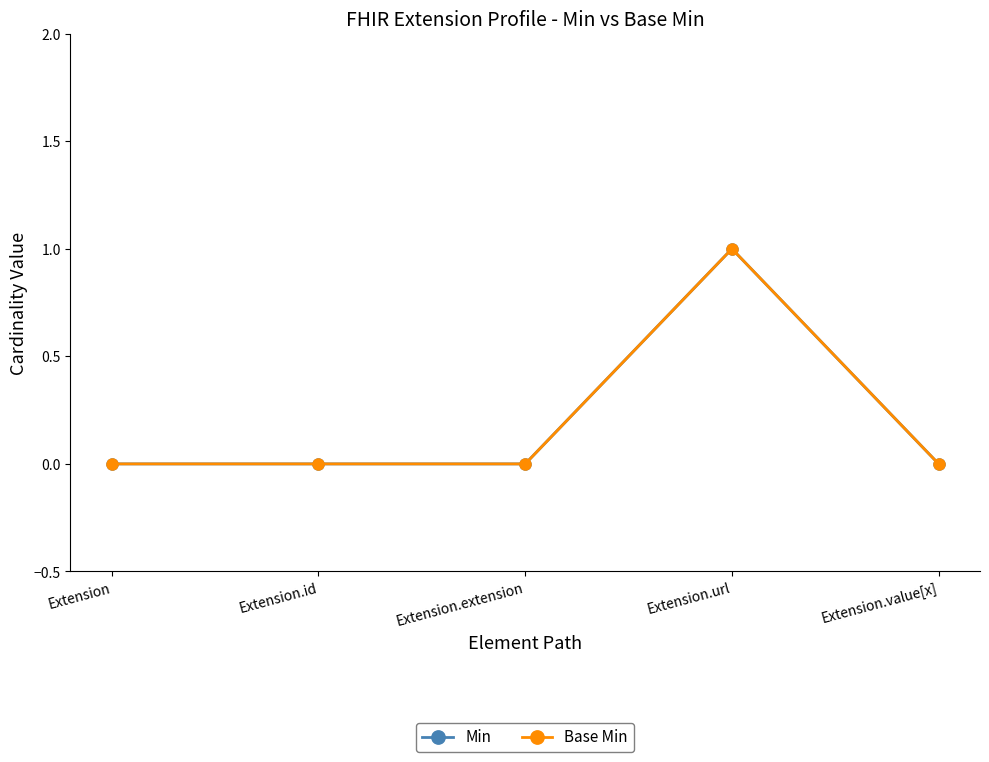

How many lines are shown in the chart?

2